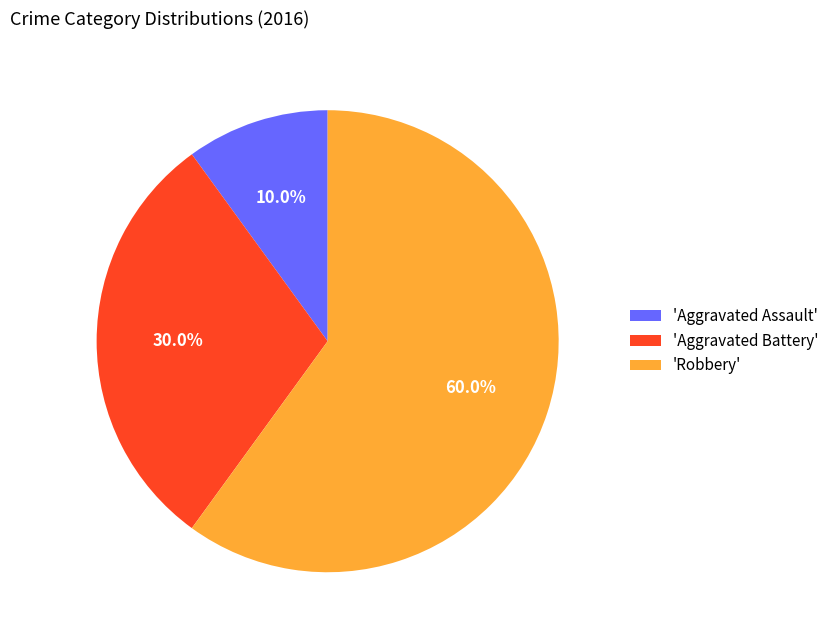

How many slices are in this pie chart?

3